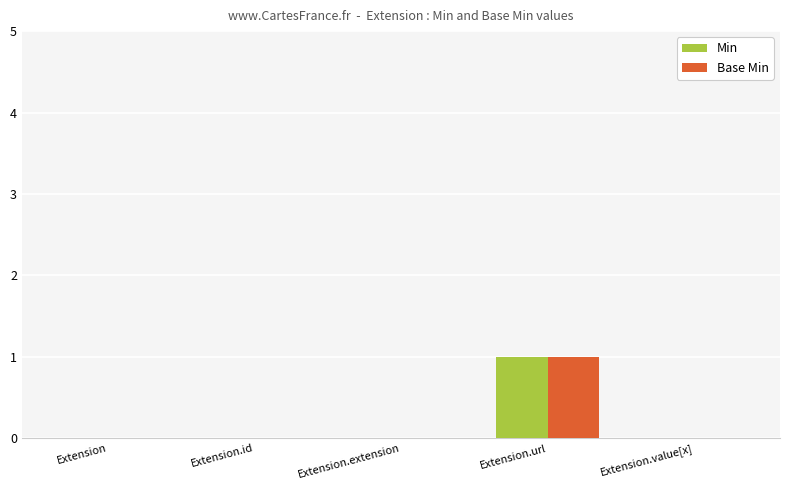

Is it true that Min equals 0 at Extension.value[x]?

True